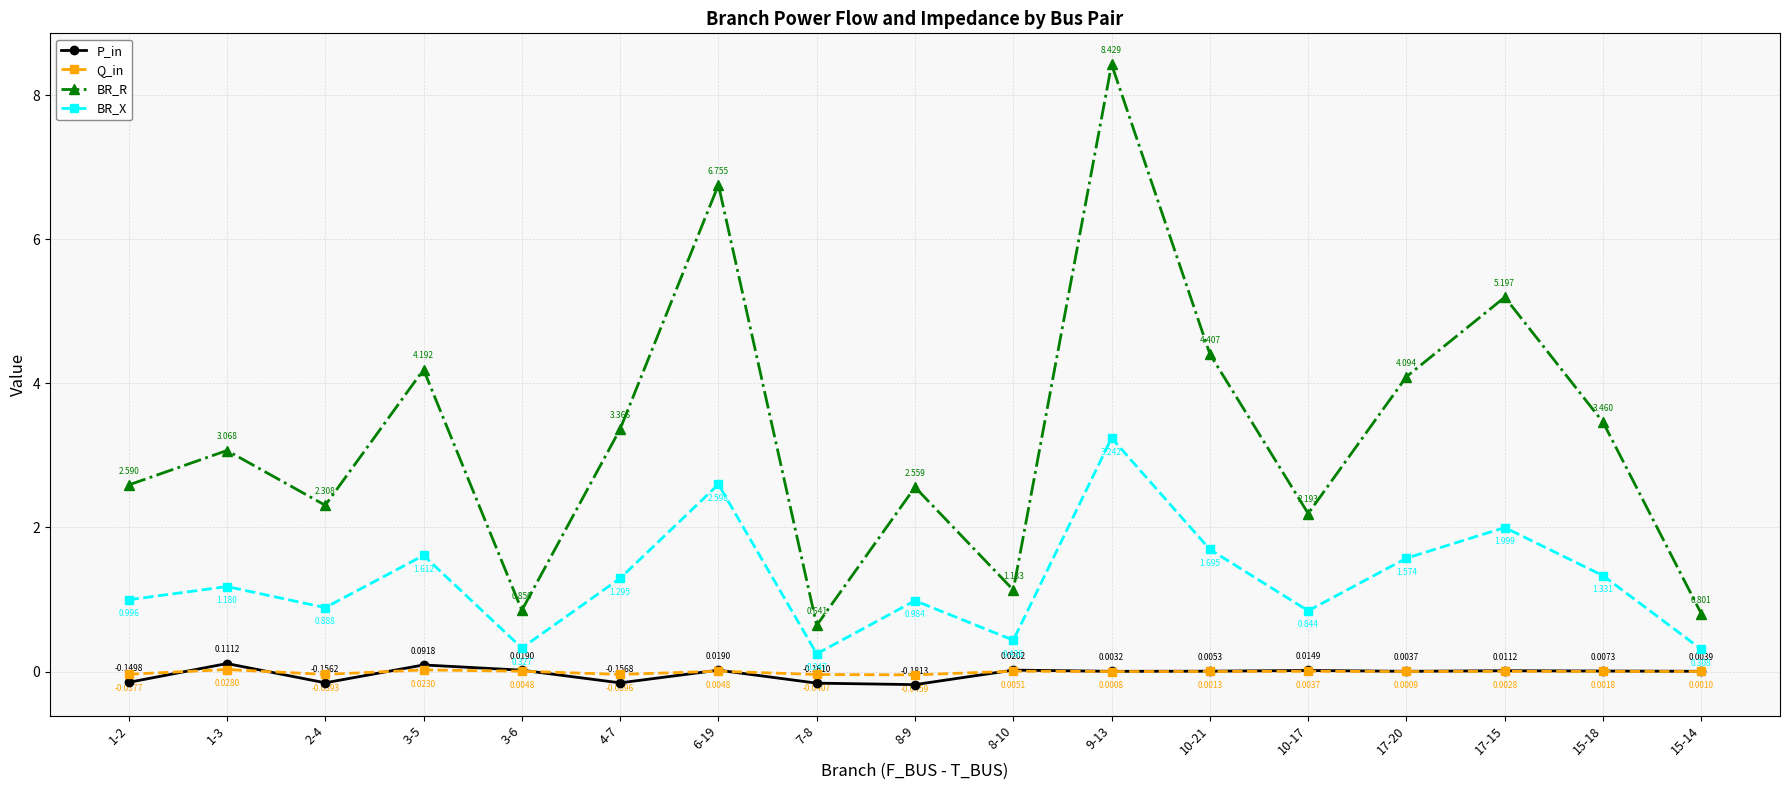

True or false: BR_R and Q_in intersect in this chart.

False